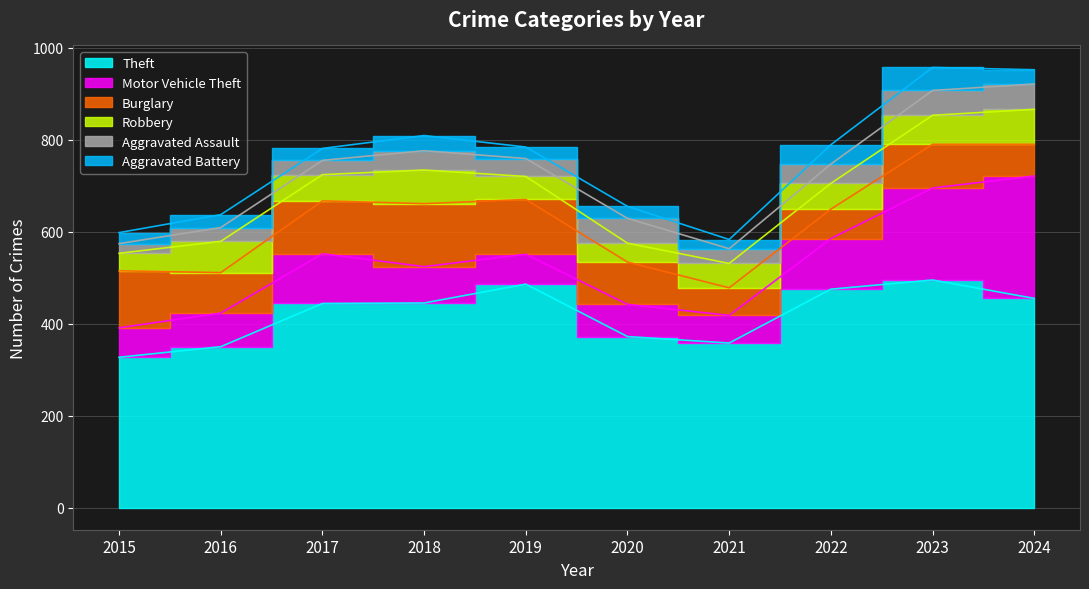

How many interior local peaks does the Burglary series have?

2